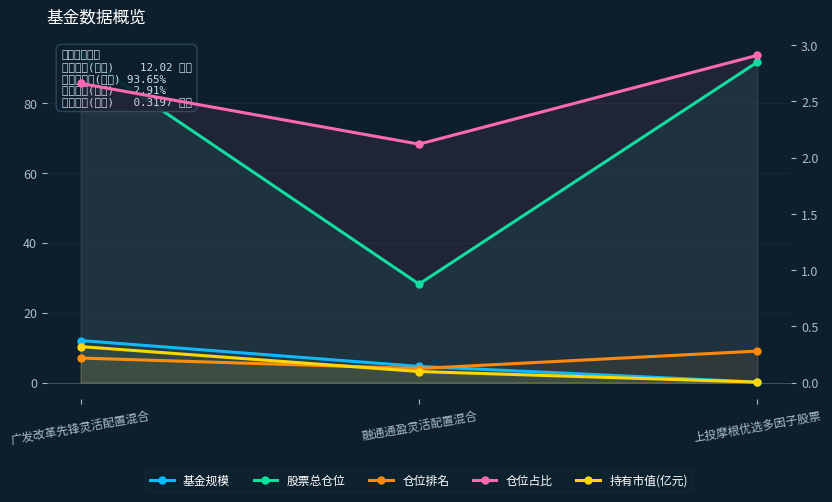

Where is 仓位占比 nearest to the value 2?

融通通盈灵活配置混合